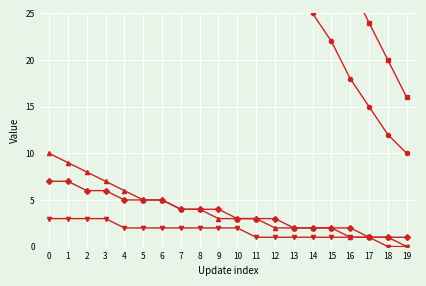

True or false: User 1333 and User 22689 intersect in this chart.

False